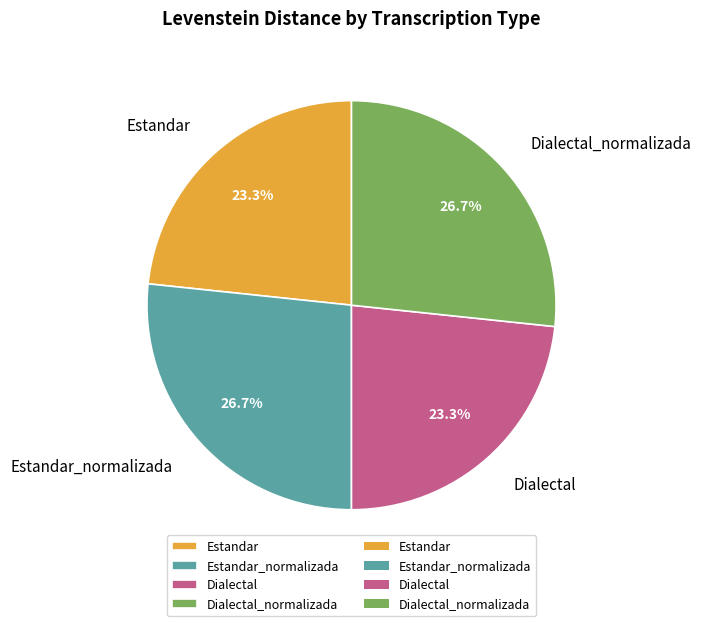

To the nearest percent, what portion does Estandar_normalizada represent?

27%